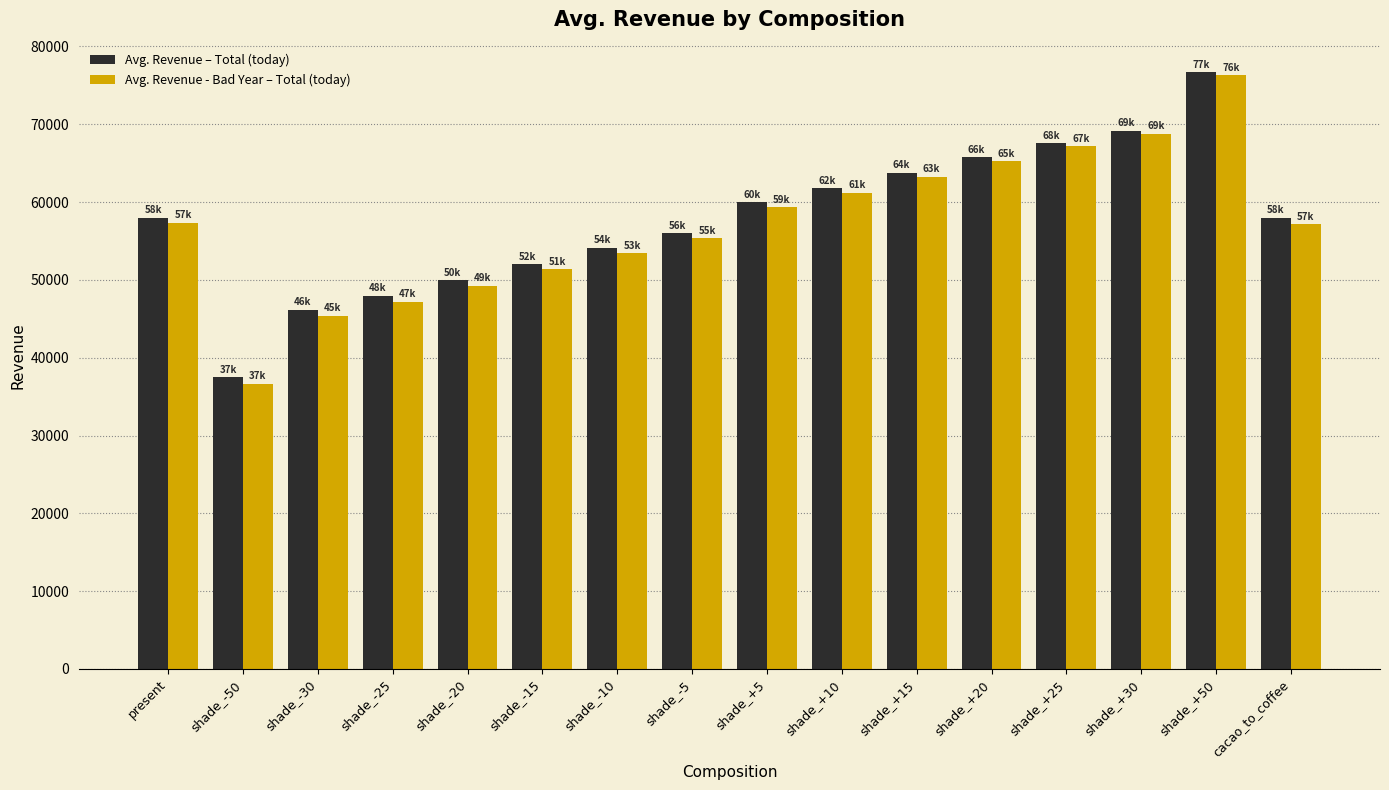

What position from the left is shade_-10?

7